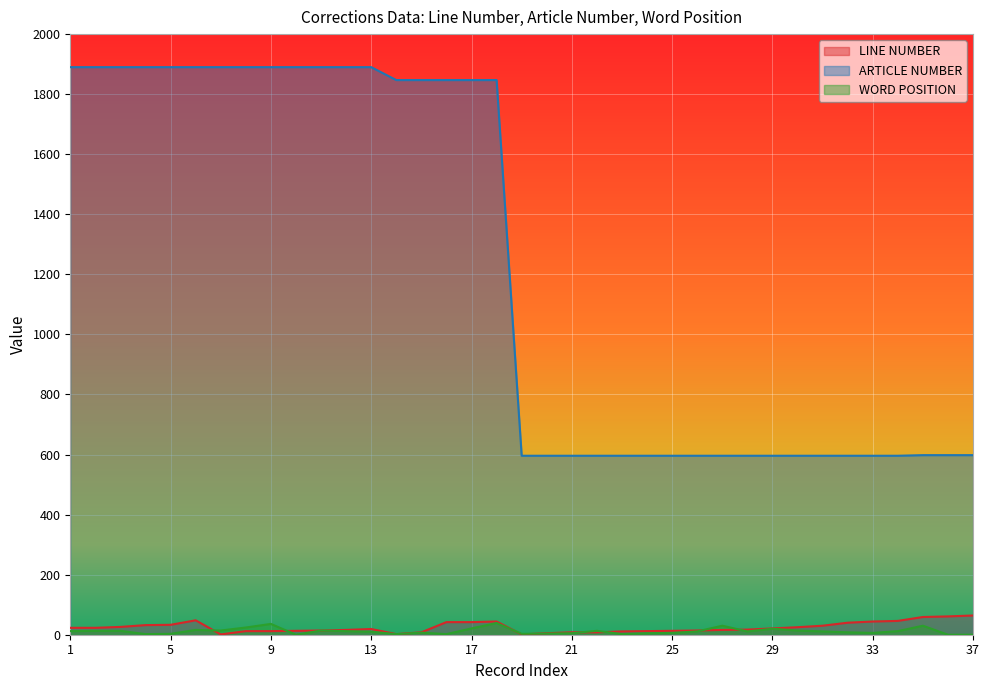

Count the number of categories in the chart.

37